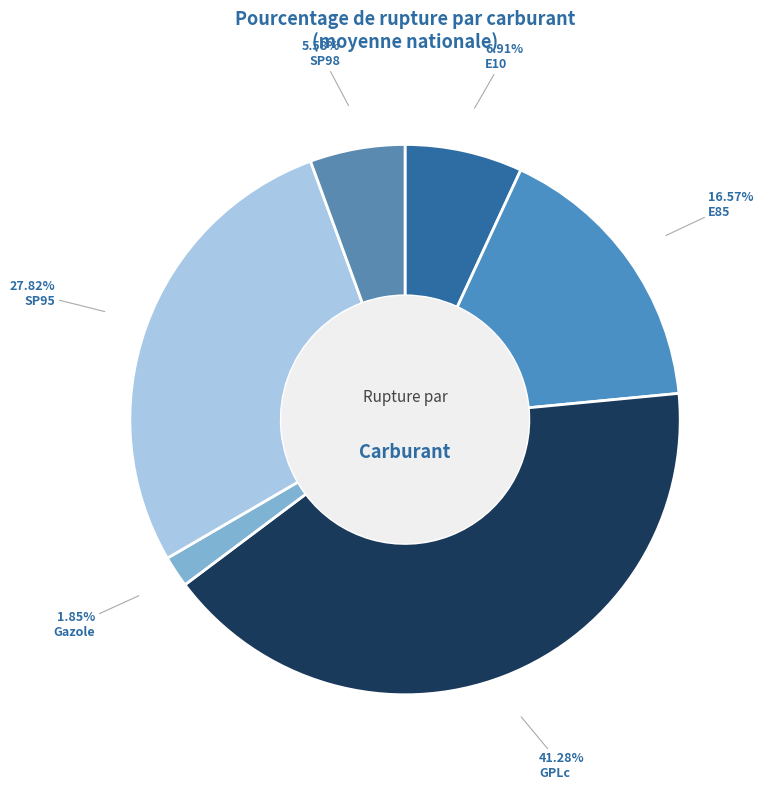

How many segments does this pie chart have?

6